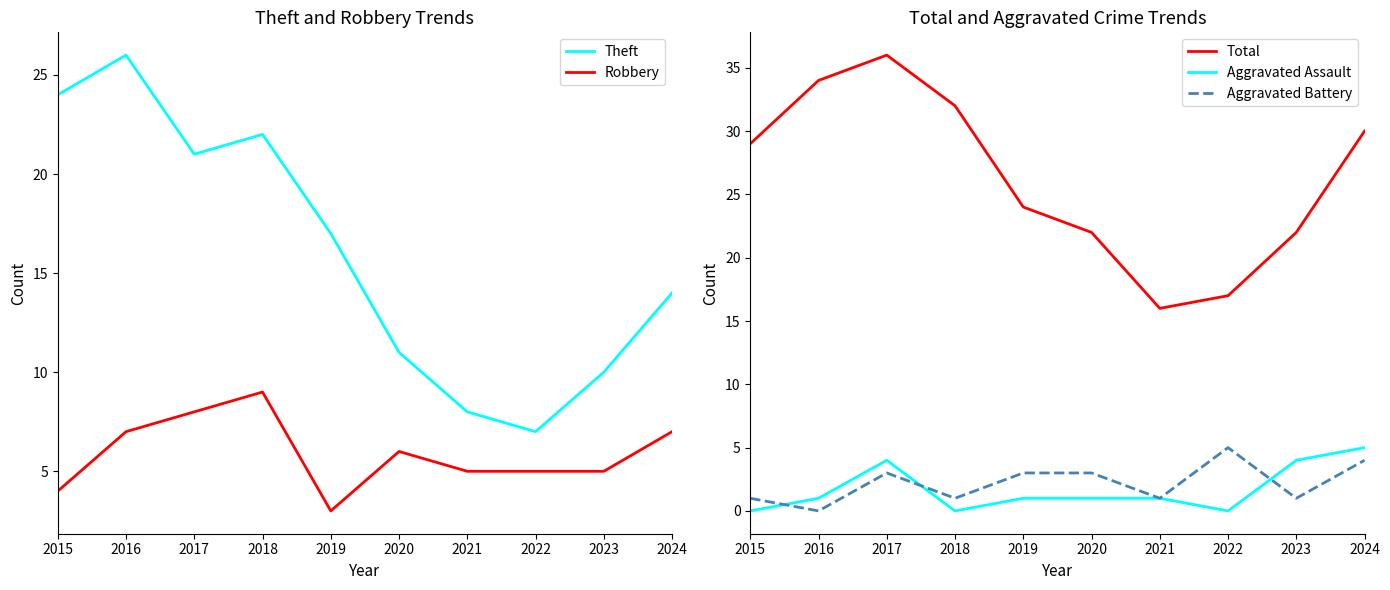

Where is the first local maximum for Aggravated Battery?

2017